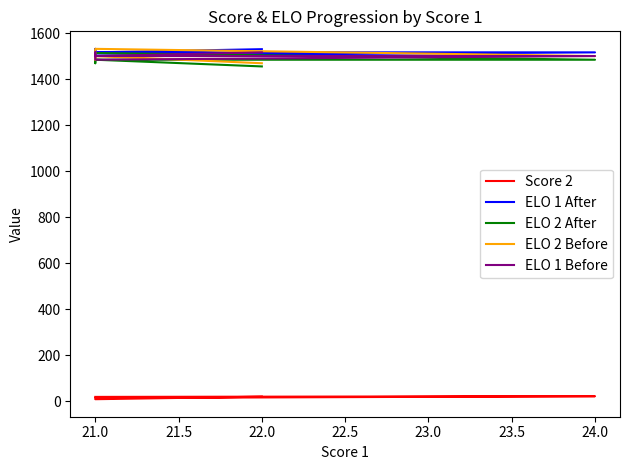

After their last crossing, which series has the higher values: ELO 1 After or ELO 2 After?

ELO 1 After